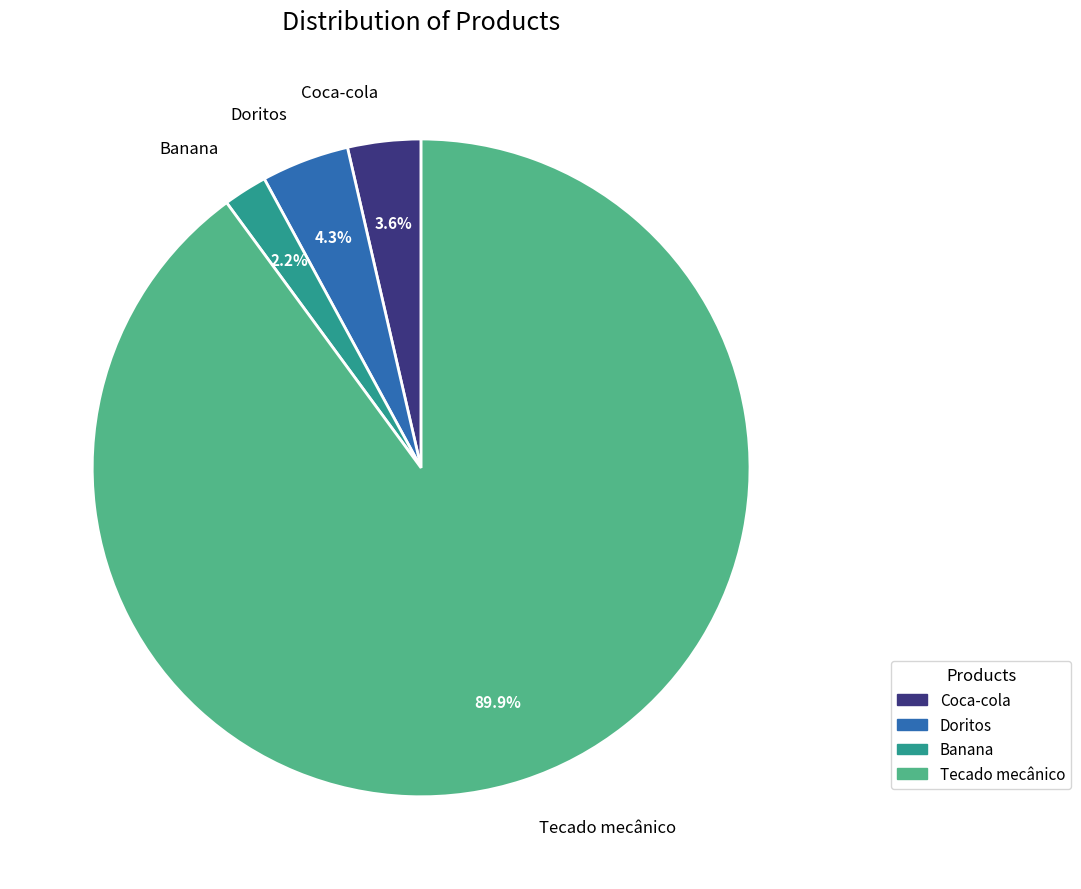

To the nearest percent, what portion does Tecado mecânico represent?

90%